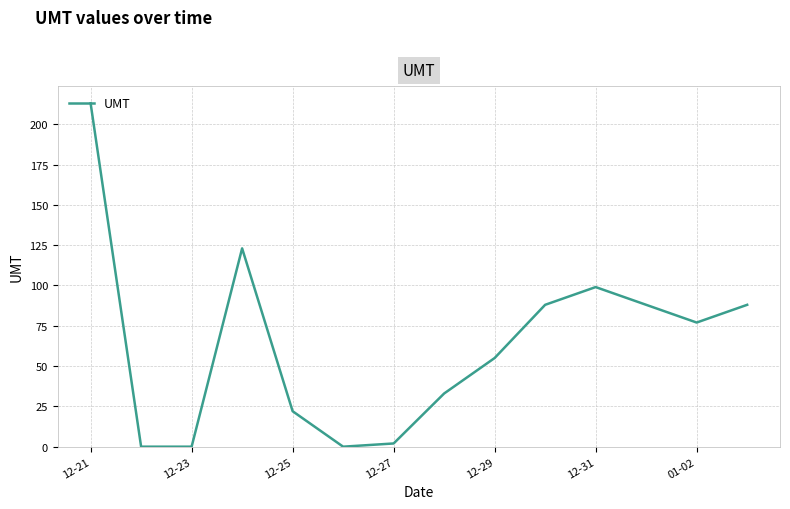

What is the average value?

63